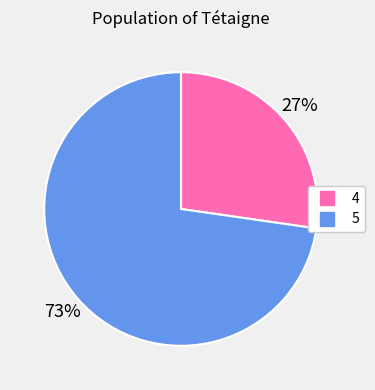

Which slice represents more than half of the pie?

5